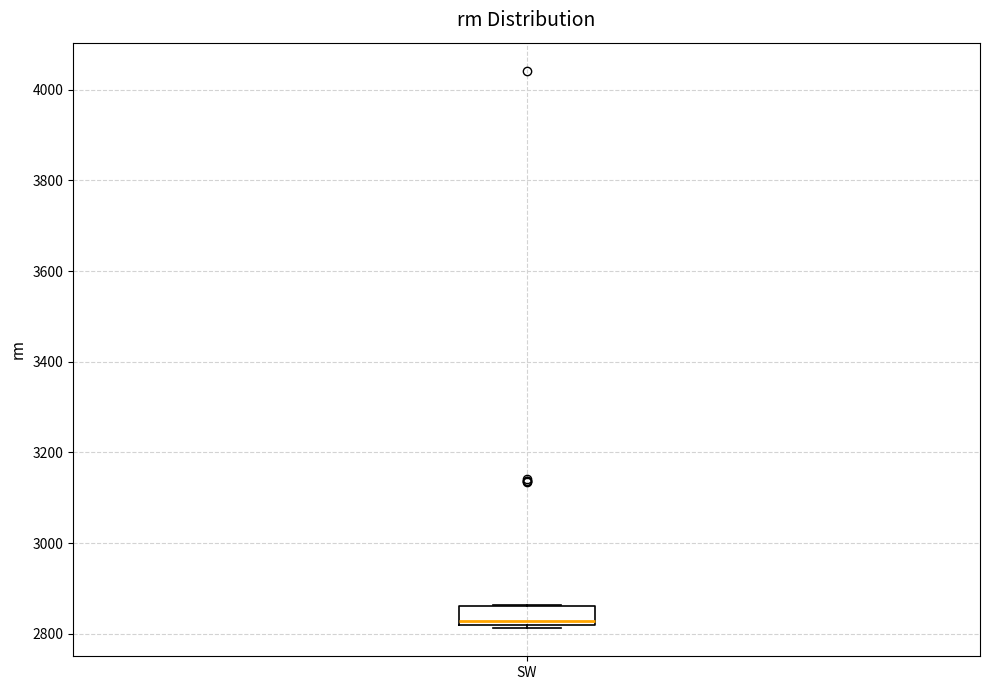

Read this box plot against the y-axis: the position of the median line, the range covered by the box, and the ends of both whiskers. The values are not printed on the chart, so give them approximately, as read against the axis.

median 2820 (just above the box's lower edge), box 2820 to 2860, whiskers 2820 (just below the box's lower edge) to 2860